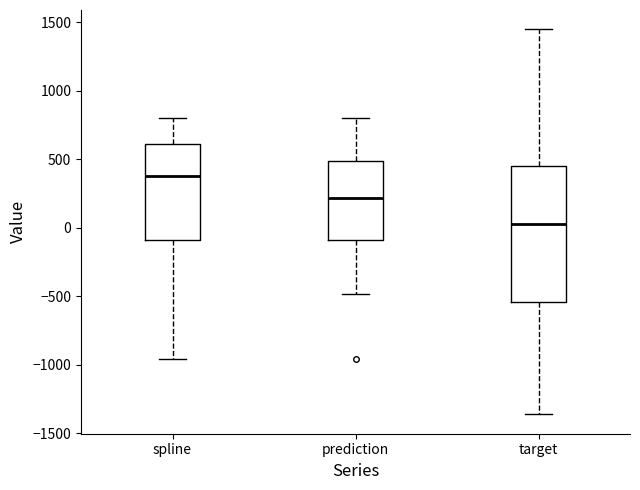

Which box has the lowest median line?

target